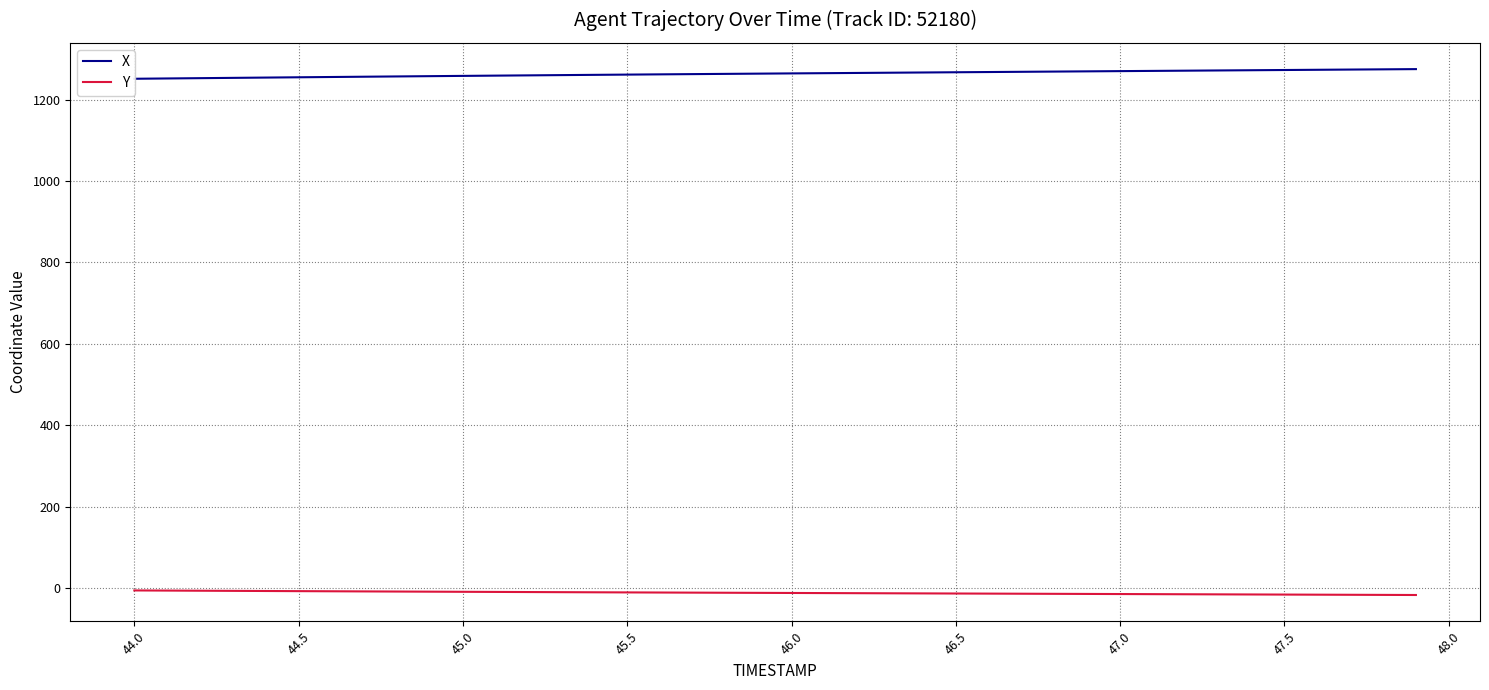

Does the chart have visible grid lines?

Yes